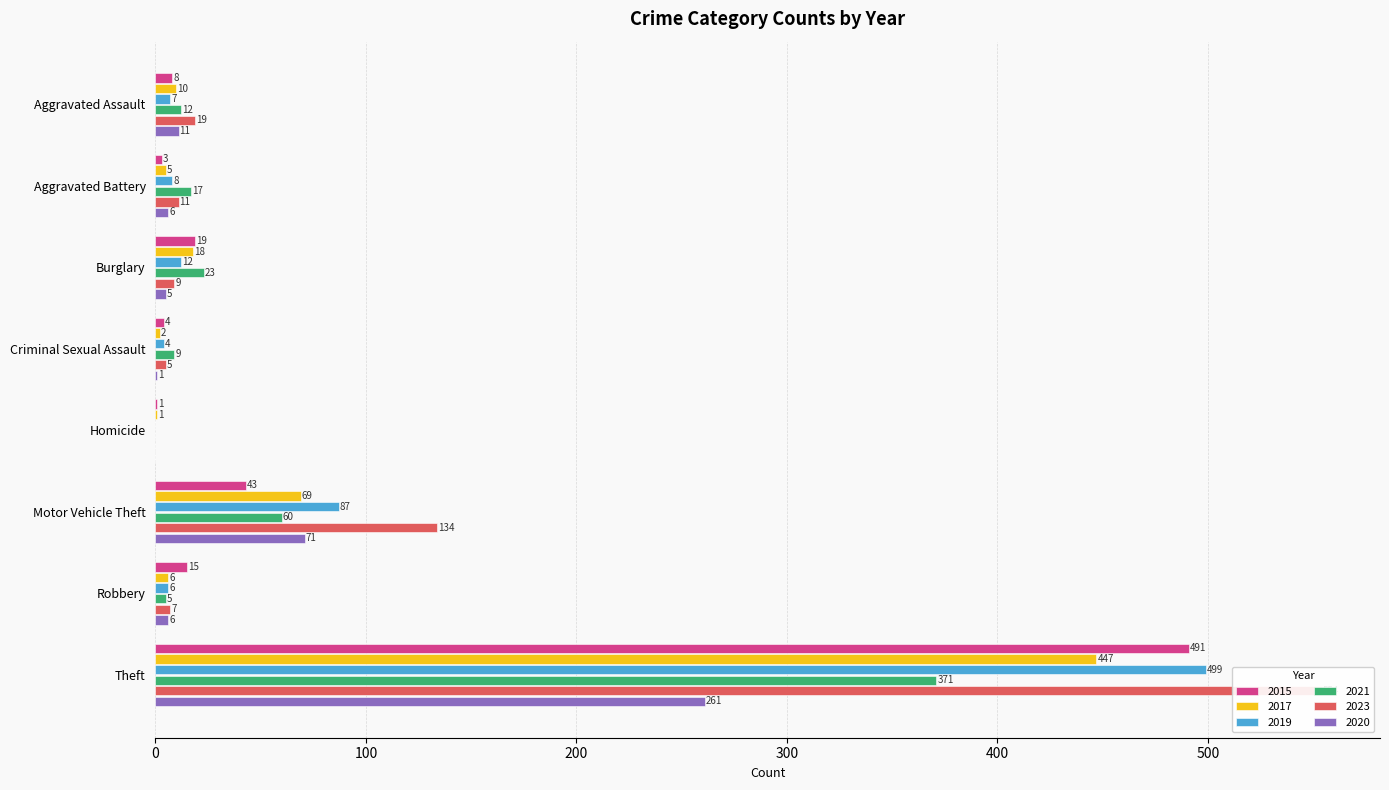

What is the maximum value shown in the chart?

554